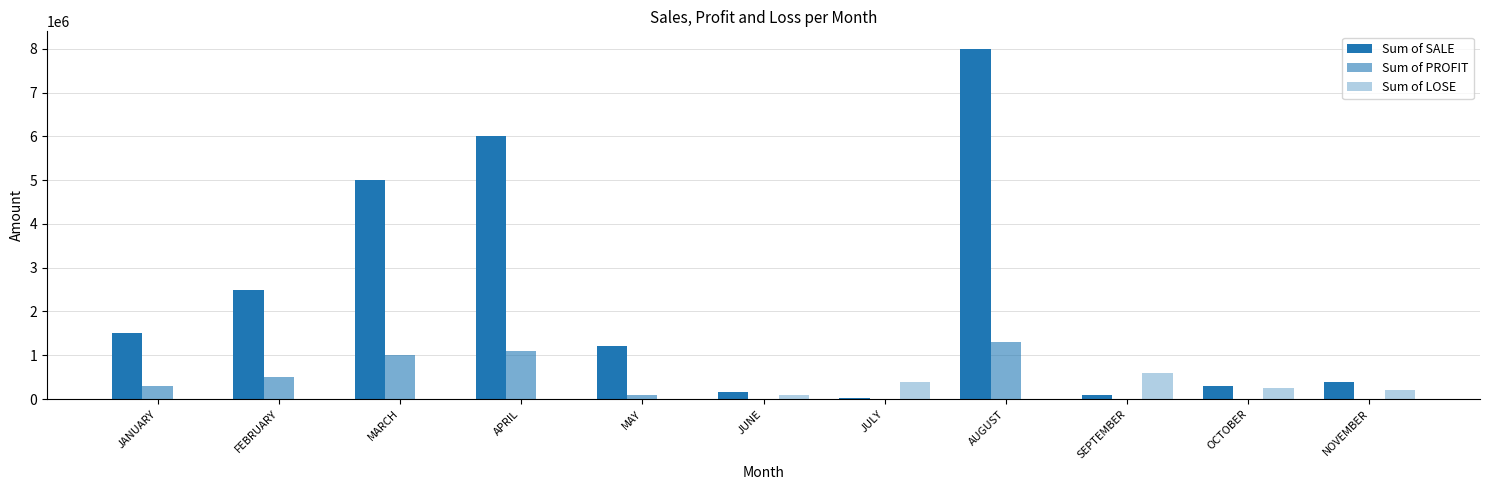

Rank the series by their maximum value, from lowest to highest.

Sum of LOSE, Sum of PROFIT, Sum of SALE